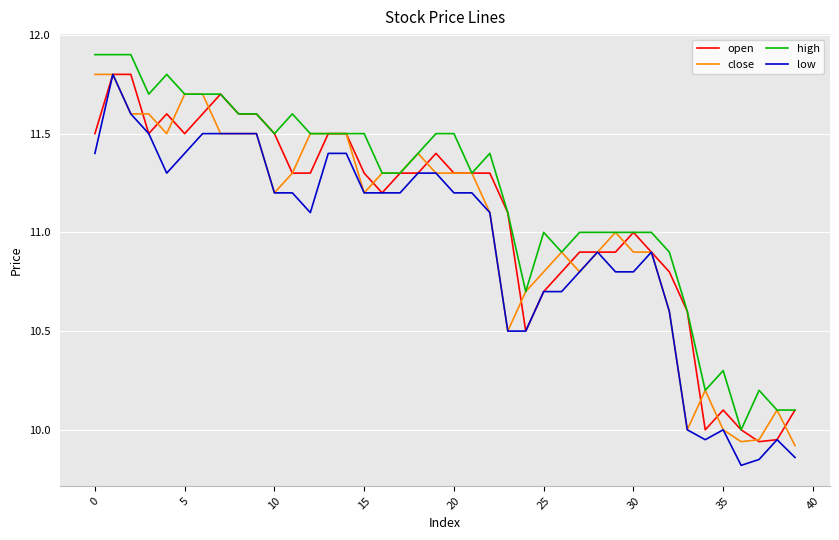

What is the maximum value for low?

11.8